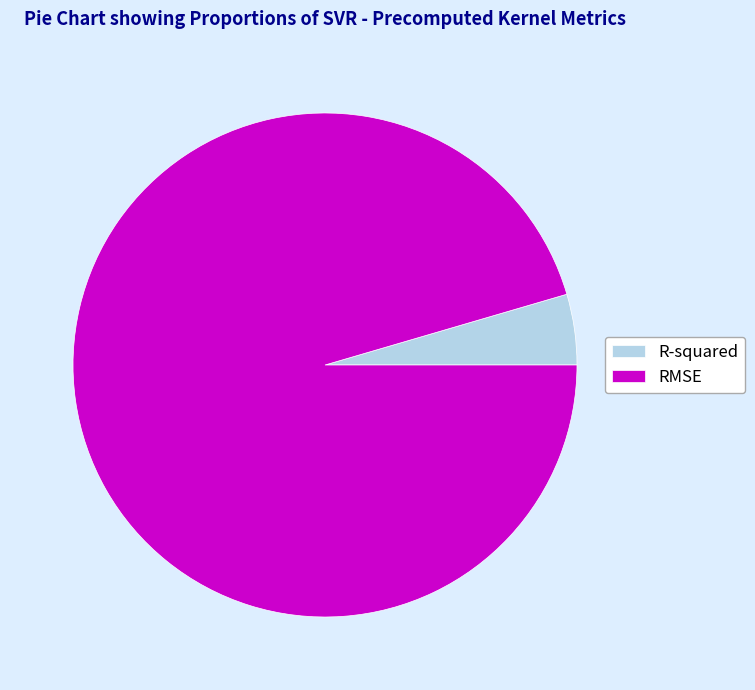

The RMSE slice represents 87% of the pie. True or false?

False